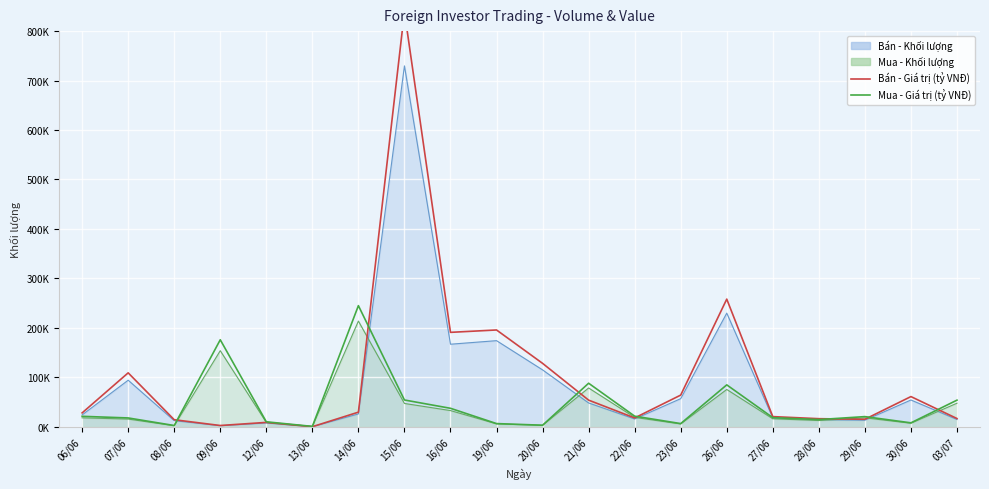

The value of Mua - Giá trị (tỷ VNĐ) at 27/06 is 31687.7. True or false?

False